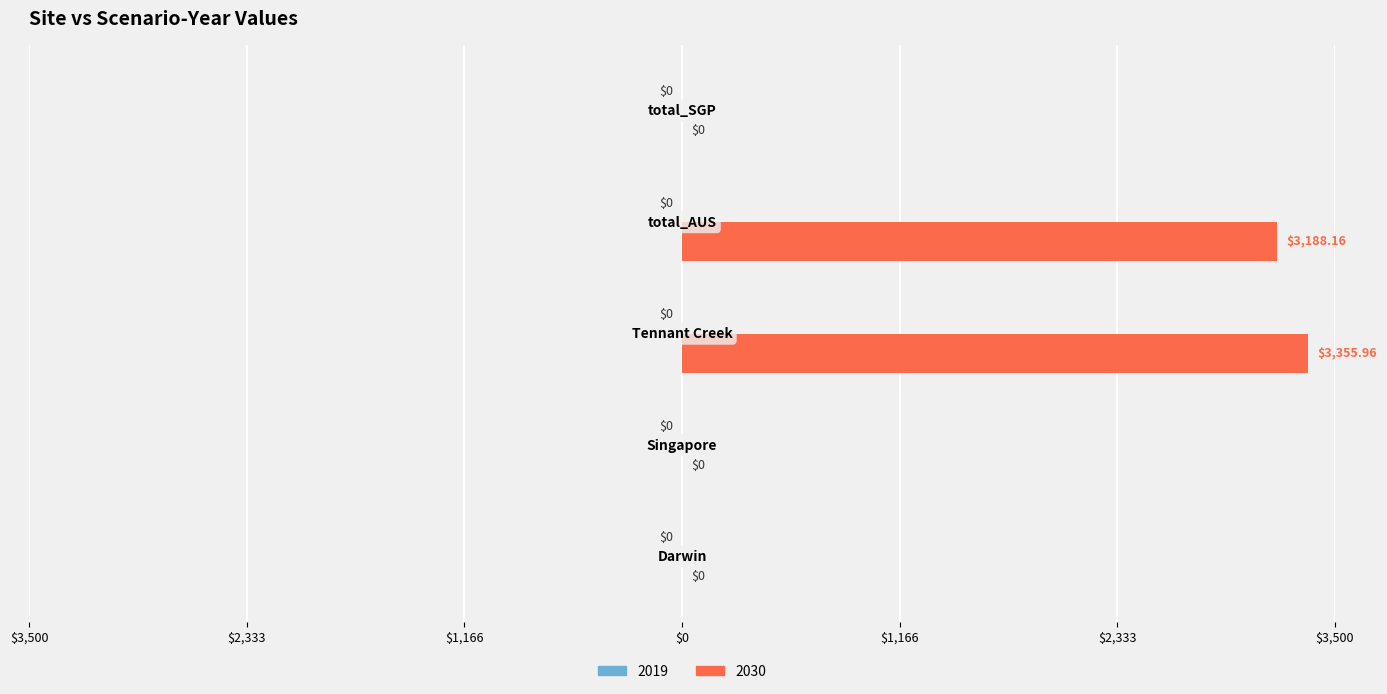

List the labels in order of value, smallest first.

Darwin, Singapore, total_SGP, total_AUS, Tennant Creek